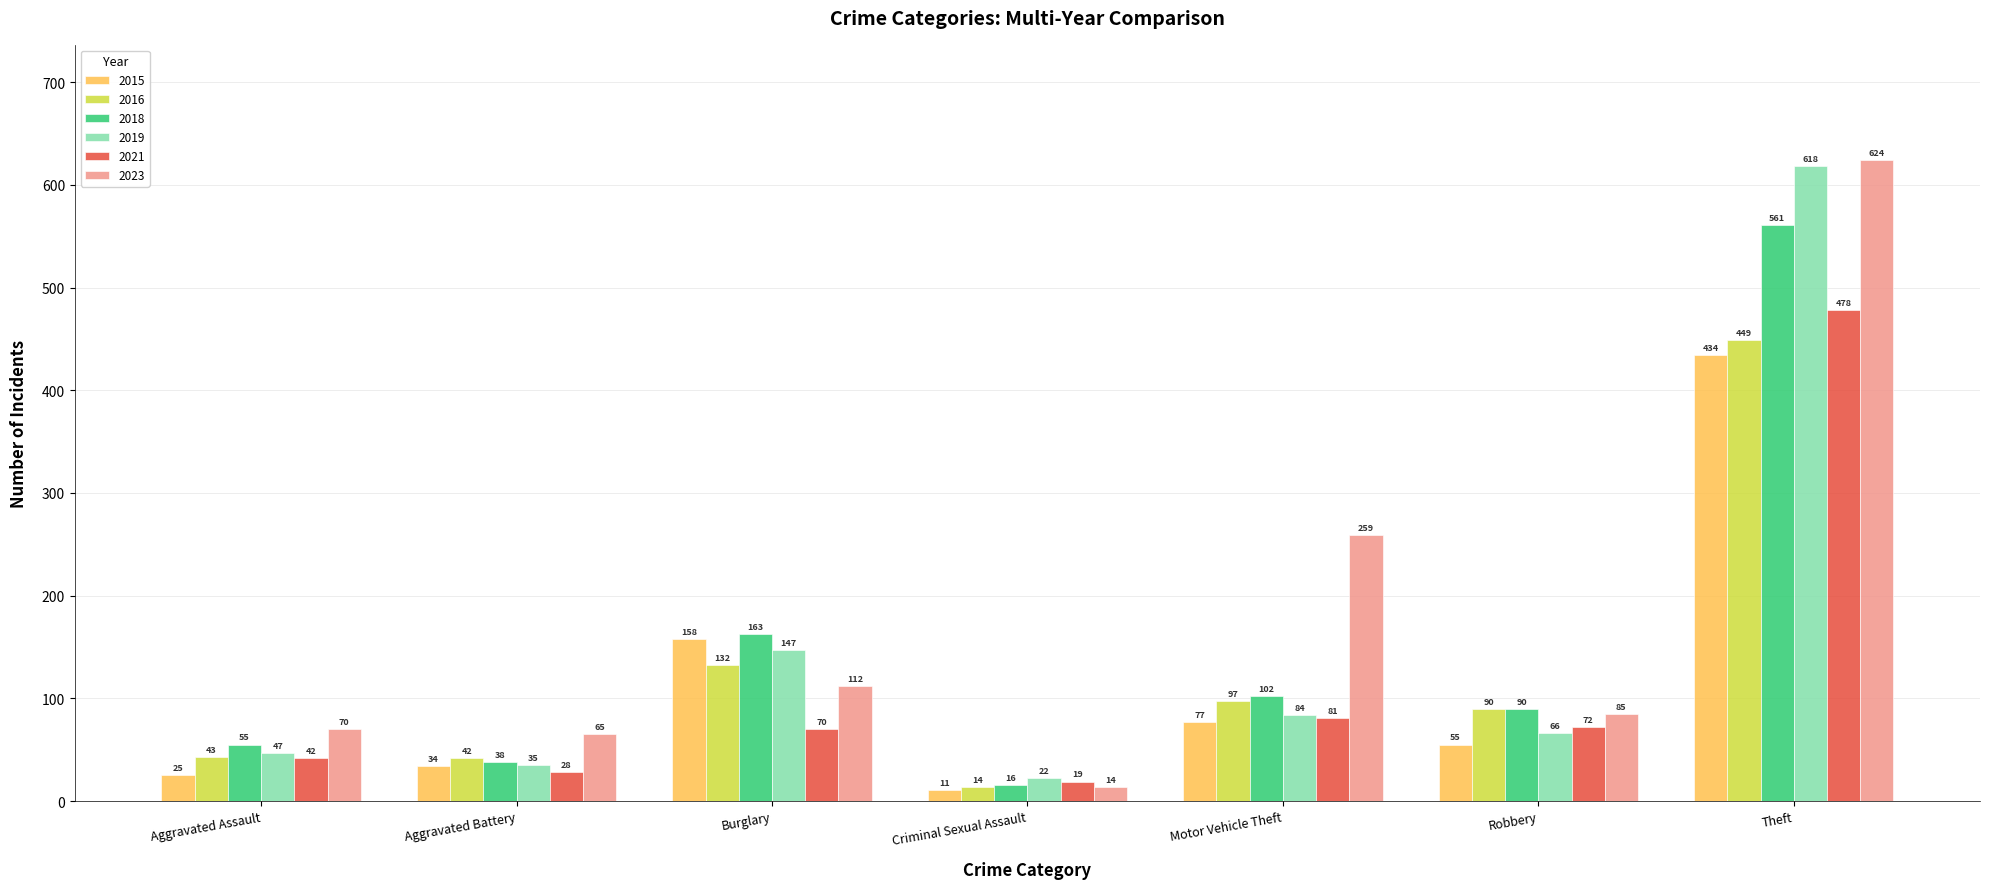

Which category has the lowest value in the 2018 series?

Criminal Sexual Assault